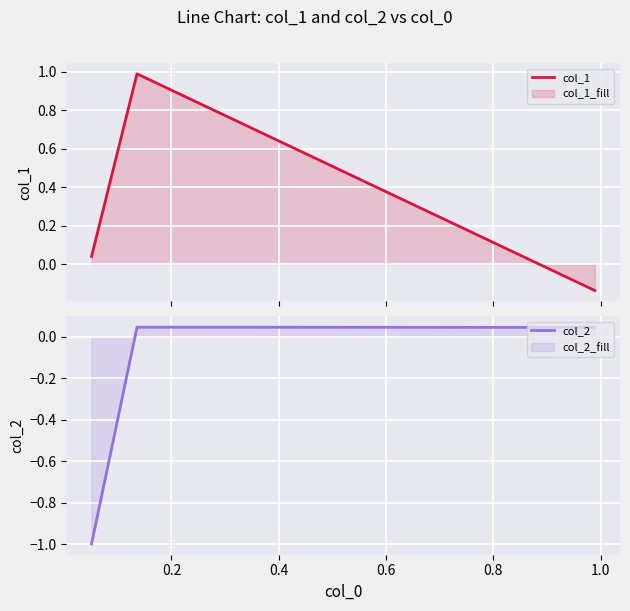

What is the value of the col_1 point at the 3rd from the left?

-0.1